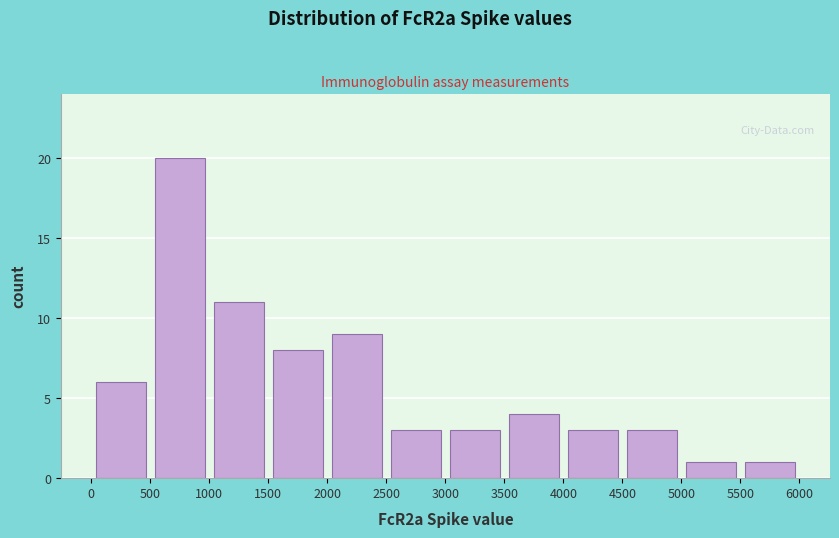

How tall is the bar that spans 4000 to 4500 on the x-axis? The values are not printed on the chart, so give them approximately, as read against the axis.

3